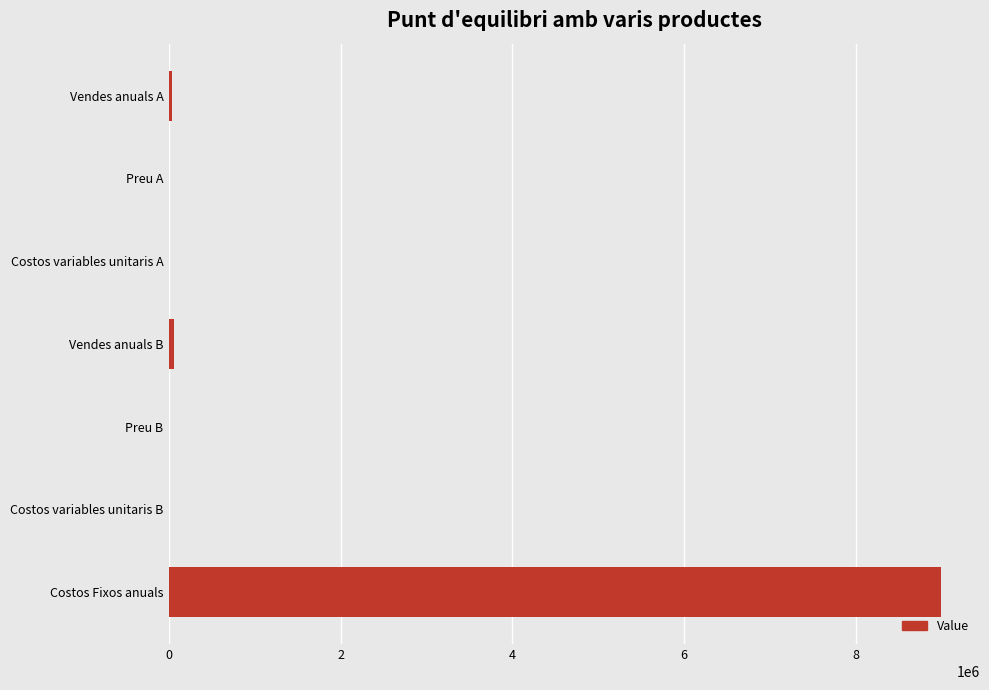

Are the bars horizontal?

Yes